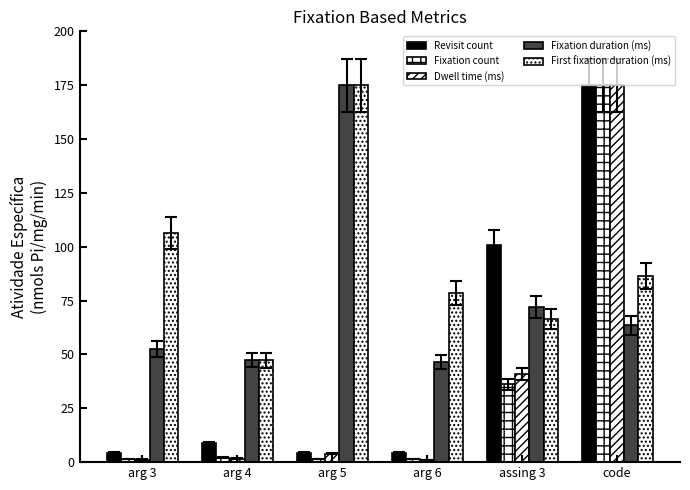

How many values in the Revisit count series exceed 8?

3